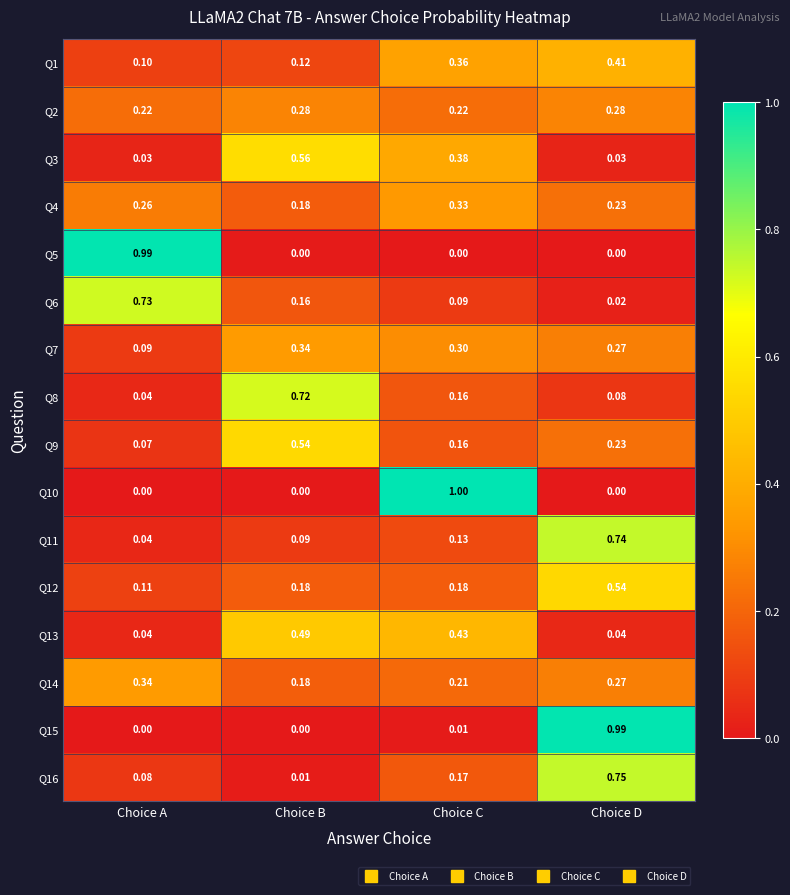

Where is Q1 nearest to the value 0?

Choice A